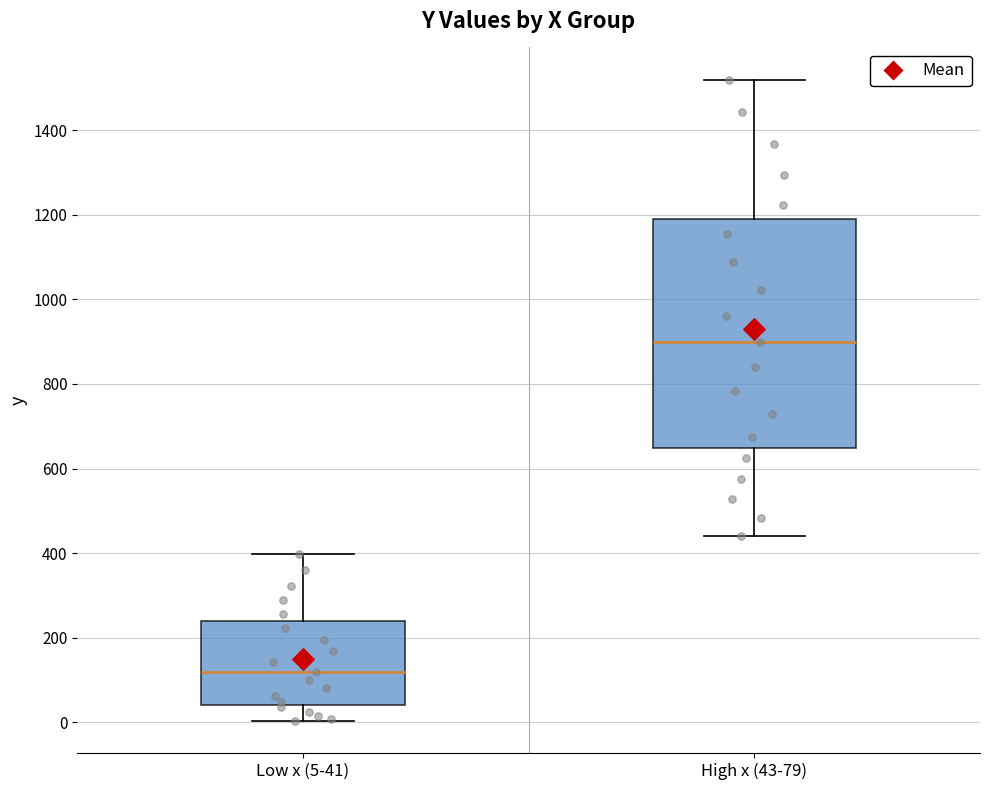

Reading left to right, read every box against the y-axis: the position of its median line, the range the box covers, and the ends of its whiskers. The values are not printed on the chart, so give them approximately, as read against the axis.

Low x (5-41): median 120, box 40 to 240, whiskers 0 to 400
High x (43-79): median 900, box 640 to 1180, whiskers 440 to 1520